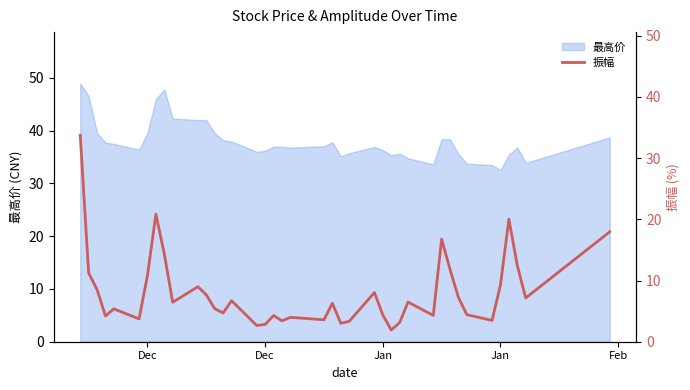

How many lines are shown in the chart?

1